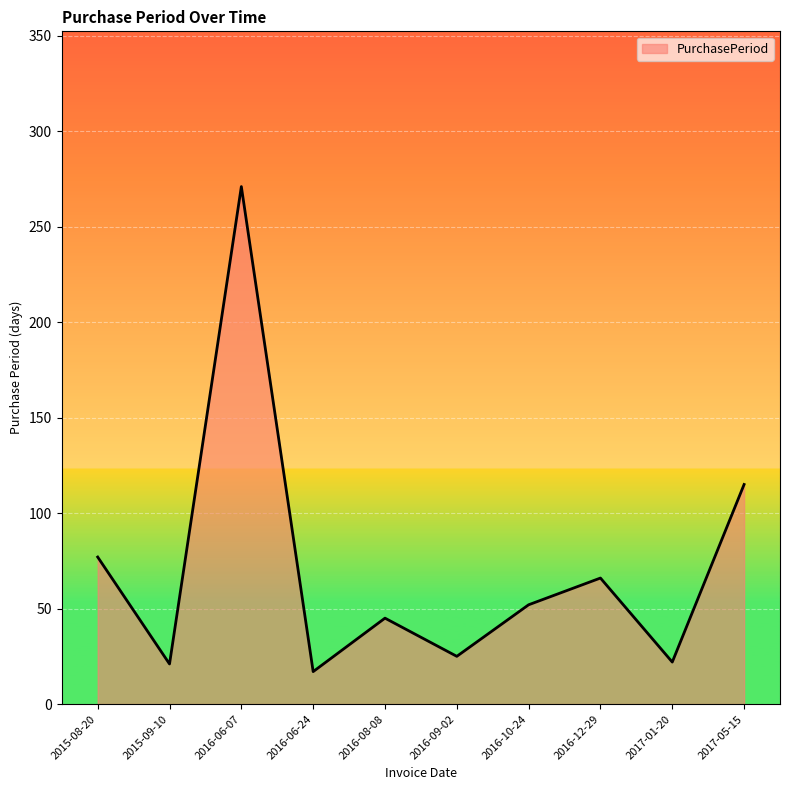

Where is the first local minimum?

2015-09-10